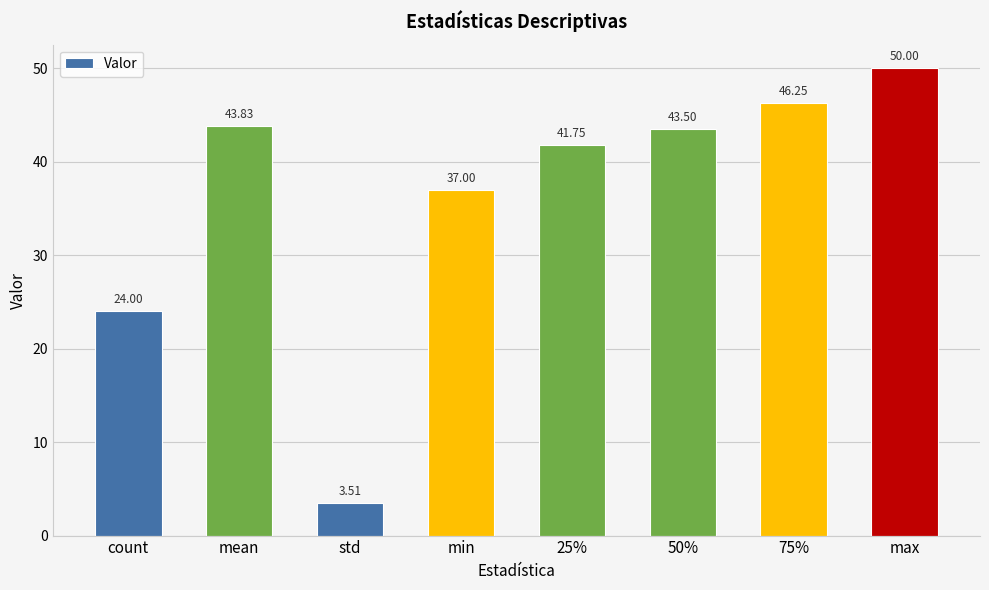

The chart shows a value of 23.9 at 25%. True or false?

False